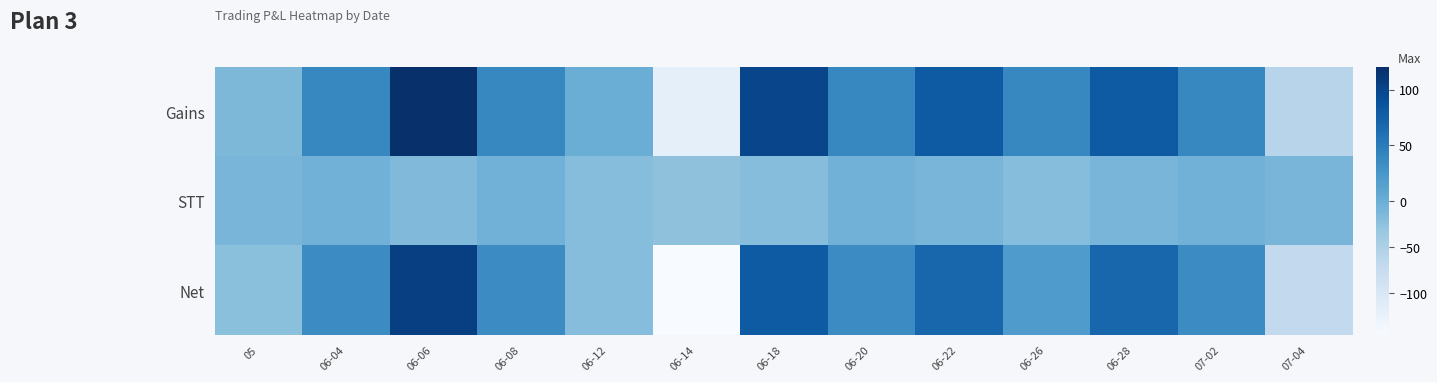

Rank the series at 06-14 from highest to lowest value.

STT, Gains, Net